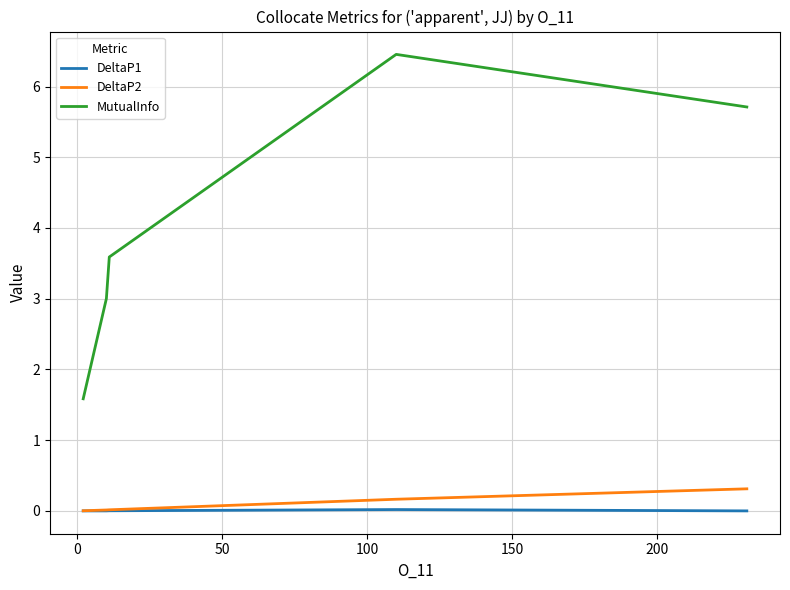

Rank the series by their maximum value, from highest to lowest.

MutualInfo, DeltaP2, DeltaP1